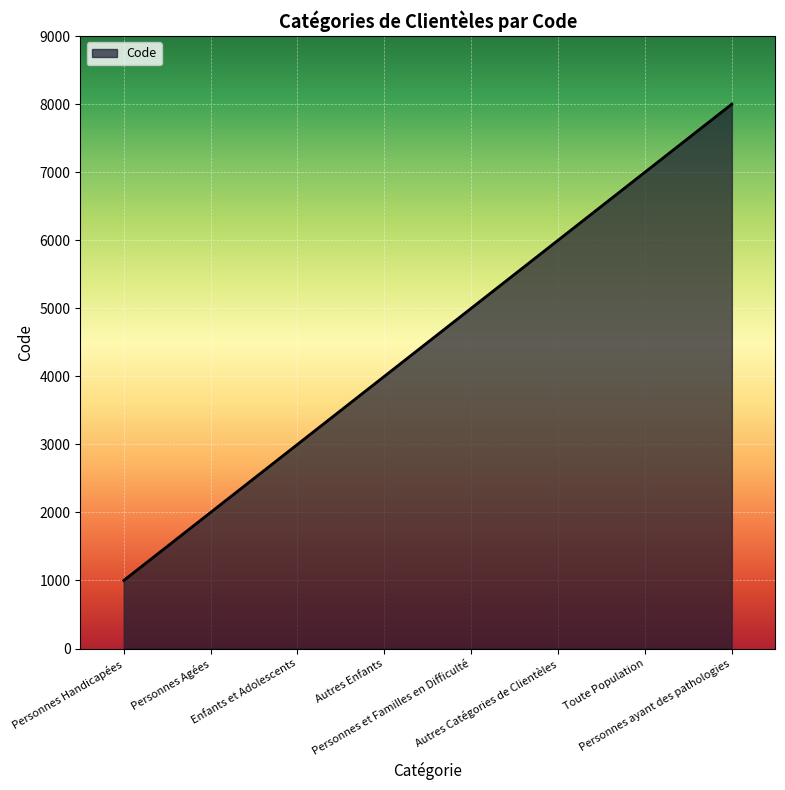

List the labels in order of value, smallest first.

Personnes Handicapées, Personnes Agées, Enfants et Adolescents, Autres Enfants, Personnes et Familles en Difficulté, Autres Catégories de Clientèles, Toute Population, Personnes ayant des pathologies